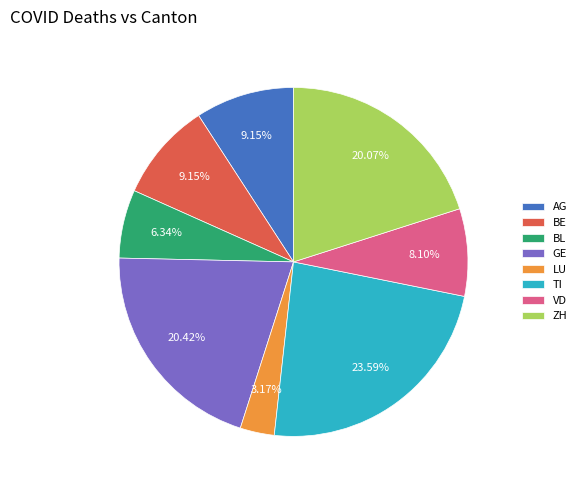

The GE slice represents 10% of the pie. True or false?

False